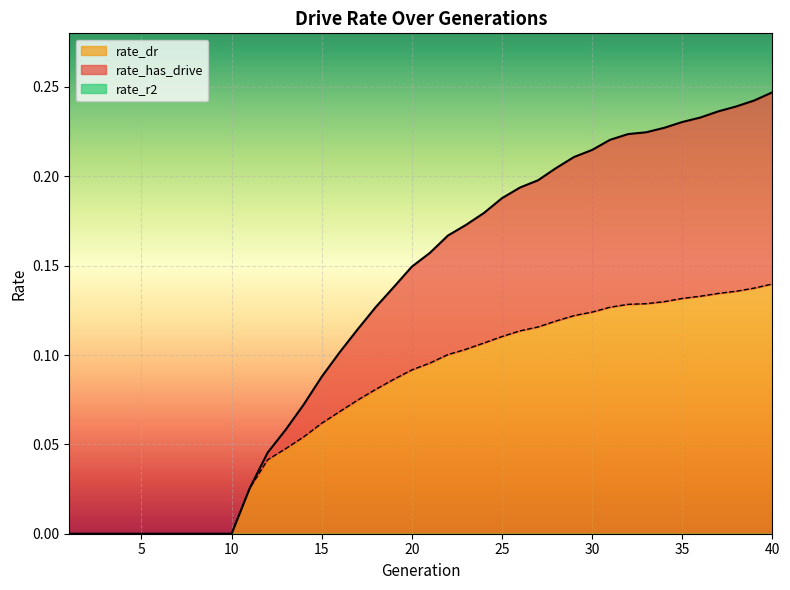

At 27, list the series in order from largest to smallest.

rate_has_drive, rate_dr